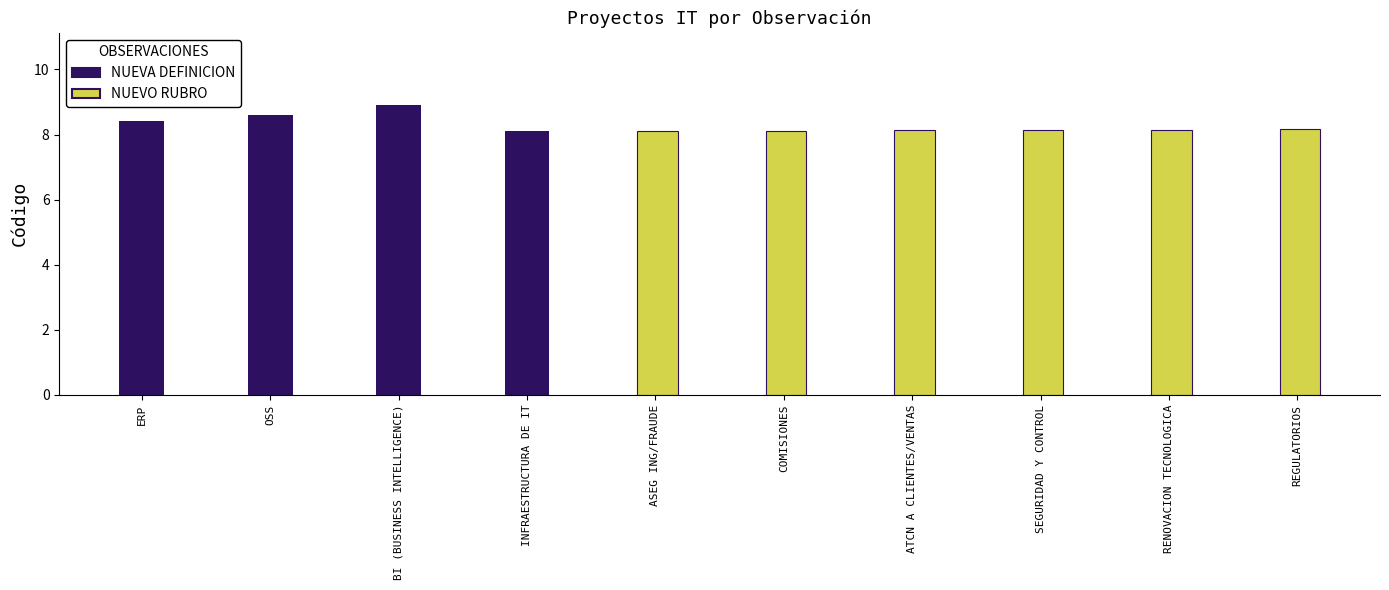

Which series has the largest total across all categories?

NUEVO RUBRO